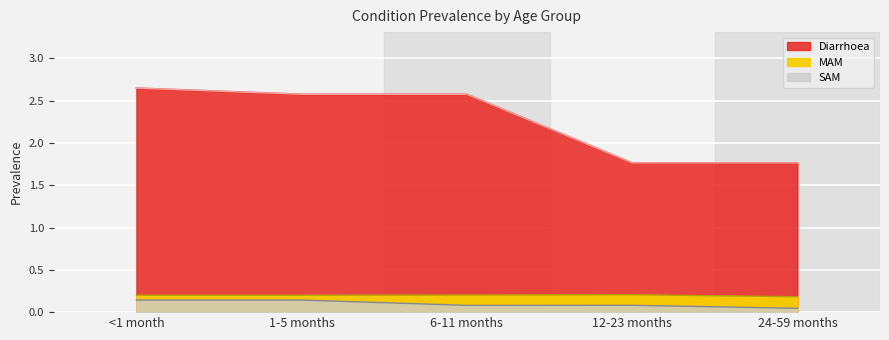

The value of SAM at 6-11 months is 0.0. True or false?

False